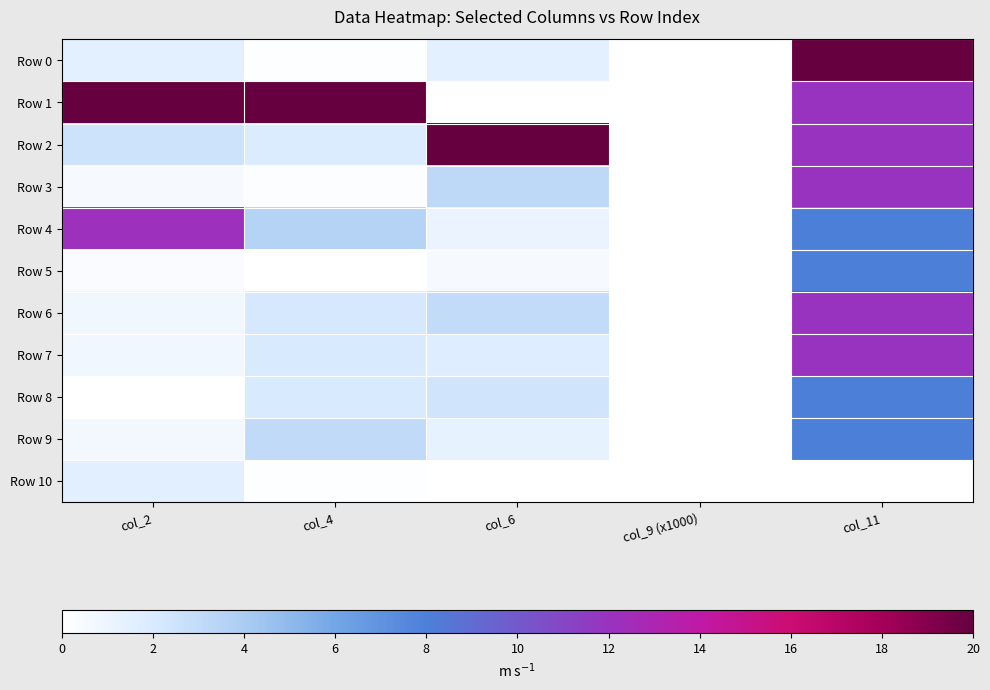

Reading left to right, list all the values displayed in this chart.

Row 0: col_2=1.5	col_4=0.1	col_6=1.4	col_9 (x1000)=0.0	col_11=20.0
Row 1: col_2=20.0	col_4=20.0	col_6=0.0	col_9 (x1000)=0.0	col_11=12.0
Row 2: col_2=2.5	col_4=1.8	col_6=20.0	col_9 (x1000)=0.0	col_11=12.0
Row 3: col_2=0.5	col_4=0.2	col_6=3.1	col_9 (x1000)=0.0	col_11=12.0
Row 4: col_2=12.2	col_4=3.5	col_6=1.2	col_9 (x1000)=0.0	col_11=8.0
Row 5: col_2=0.3	col_4=0.0	col_6=0.5	col_9 (x1000)=0.0	col_11=8.0
Row 6: col_2=0.9	col_4=2.2	col_6=3.0	col_9 (x1000)=0.0	col_11=12.0
Row 7: col_2=0.8	col_4=2.1	col_6=1.7	col_9 (x1000)=0.0	col_11=12.0
Row 8: col_2=0.0	col_4=2.1	col_6=2.4	col_9 (x1000)=0.0	col_11=8.0
Row 9: col_2=0.6	col_4=3.1	col_6=1.3	col_9 (x1000)=0.0	col_11=8.0
Row 10: col_2=1.6	col_4=0.1	col_6=0.0	col_9 (x1000)=0.0	col_11=0.0